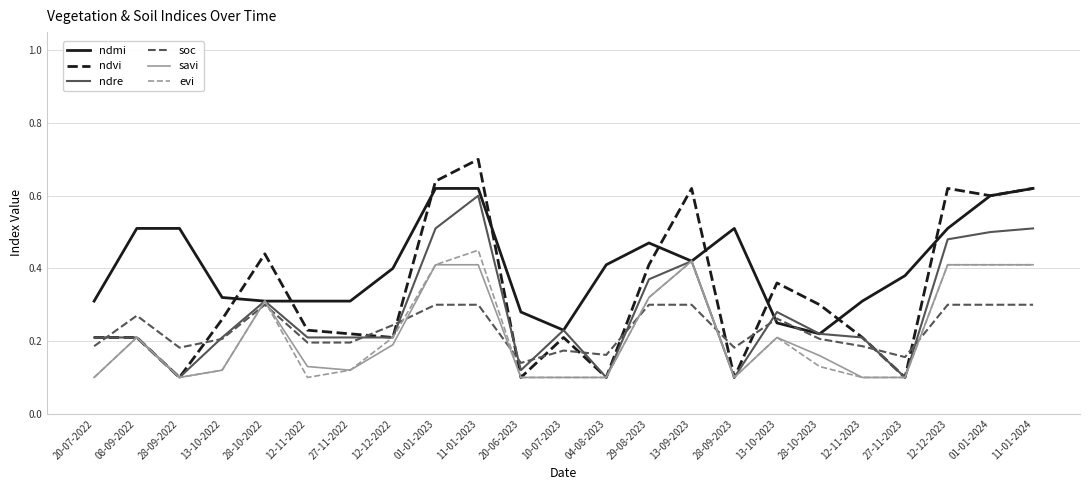

What position from the right is 13-10-2022?

20